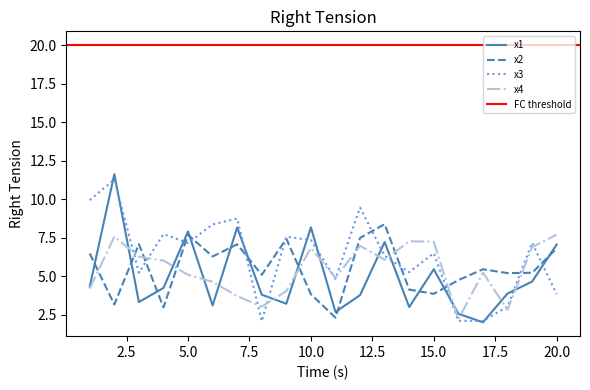

In x2, how many points are lower than both neighbors (excluding endpoints)?

7